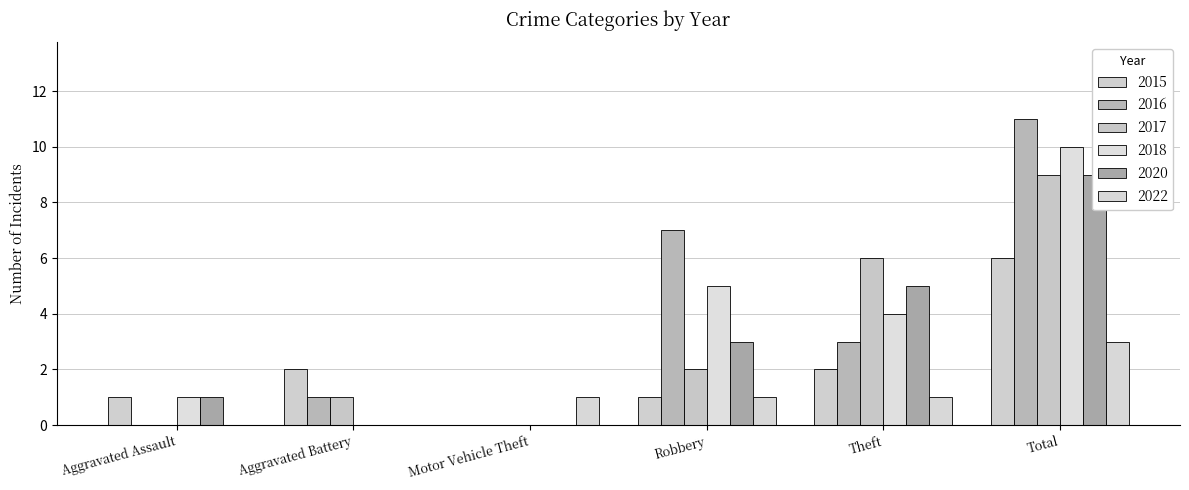

What is the difference between the maximum and second lowest values in the 2017 series?

9